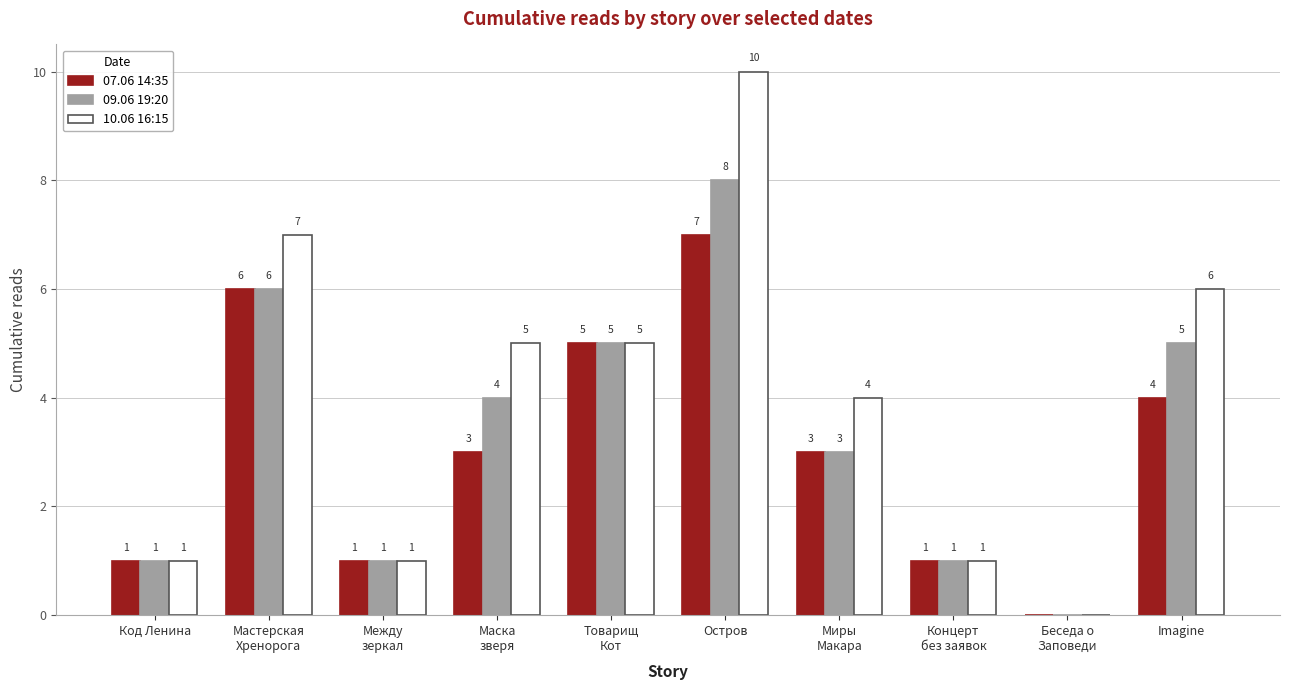

What is the sum of all 10.06 16:15 values?

40